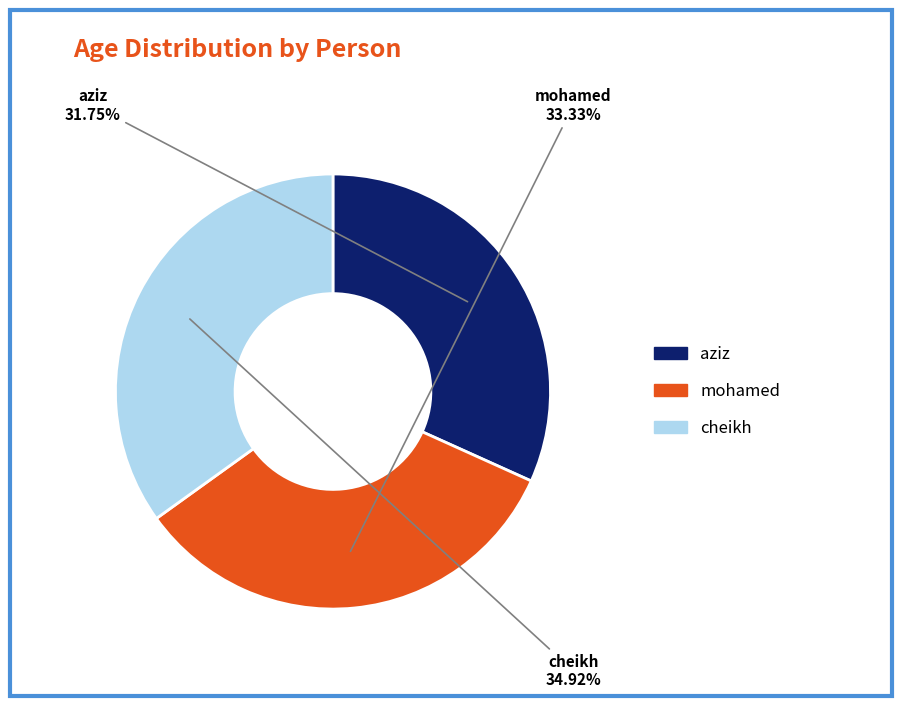

Which category has the biggest portion of the pie?

cheikh